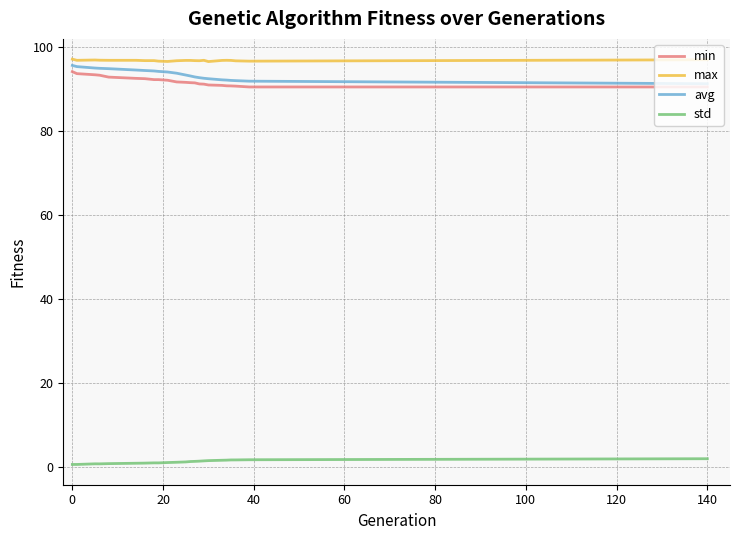

True or false: max and std intersect in this chart.

False